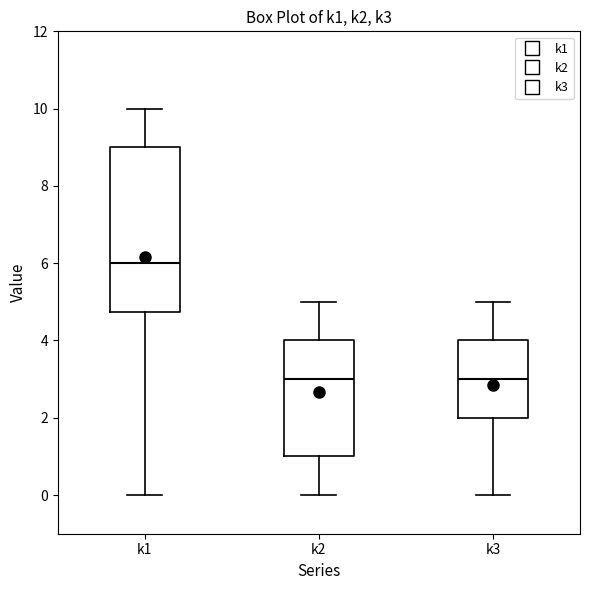

Which box is the tallest, from its lower edge to its upper edge?

k1